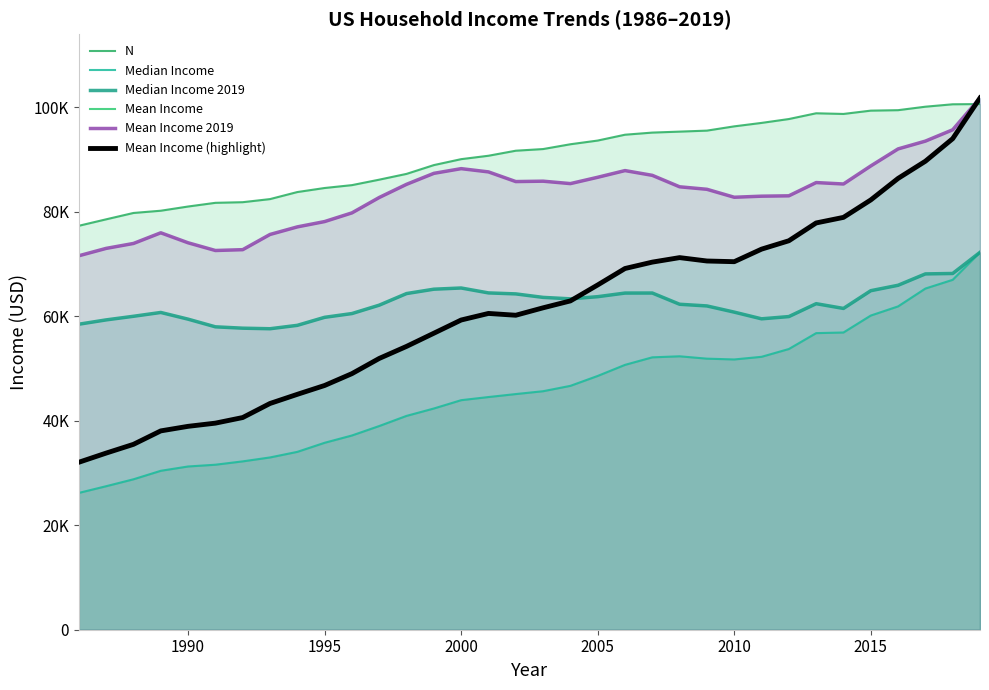

At 1995, list the series in order from largest to smallest.

N, Mean Income 2019, Median Income 2019, Mean Income, Mean Income (highlight), Median Income